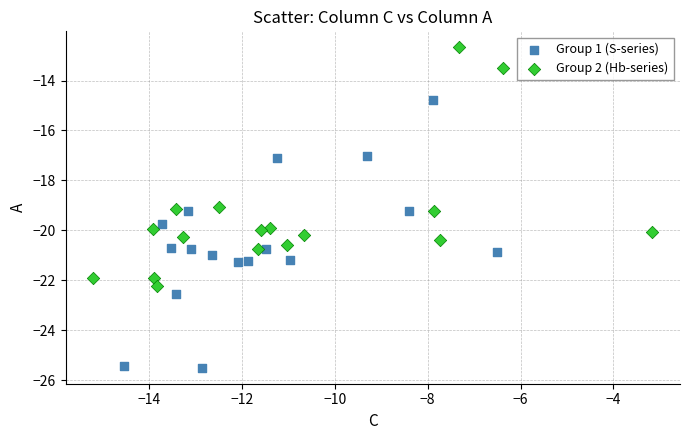

Which series reaches the minimum Y coordinate?

Group 1 (S-series)